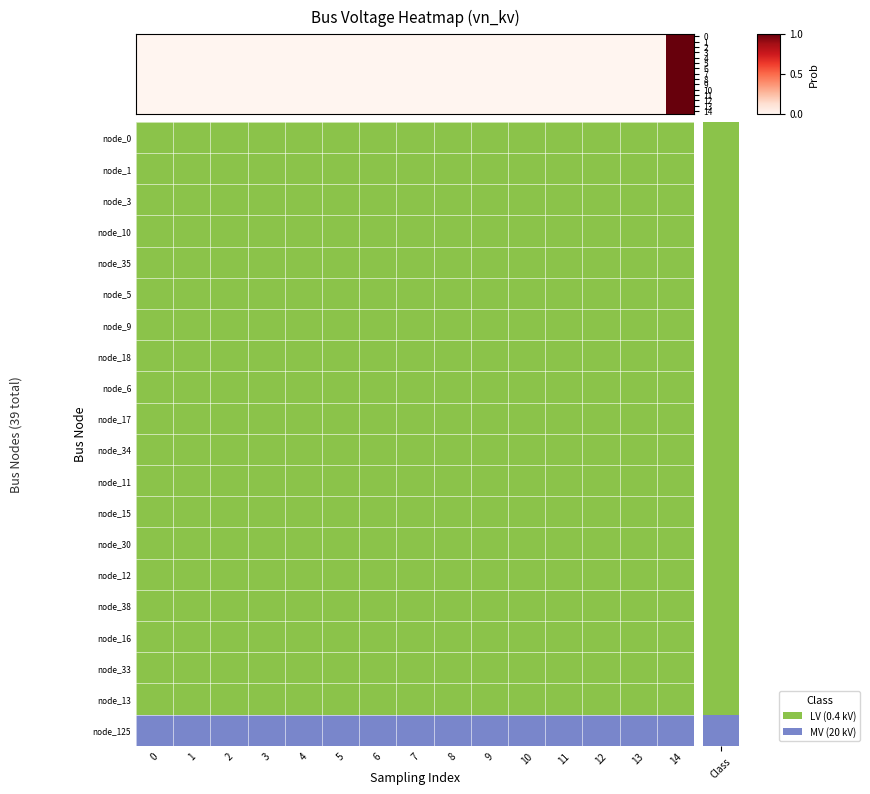

At which label does 5 reach its peak?

19